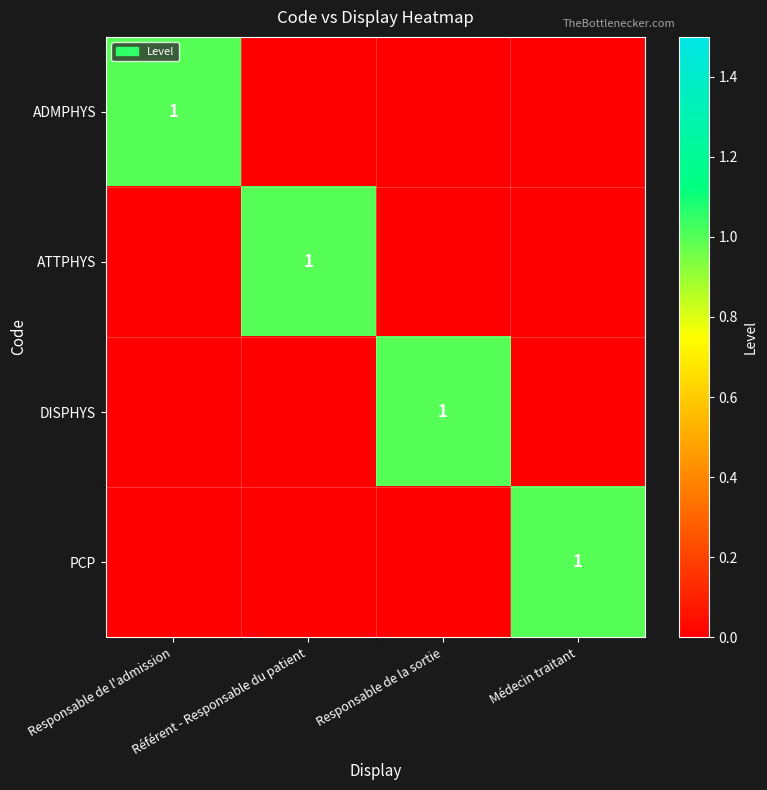

Is it true that ADMPHYS equals 1 at Responsable de l'admission?

True